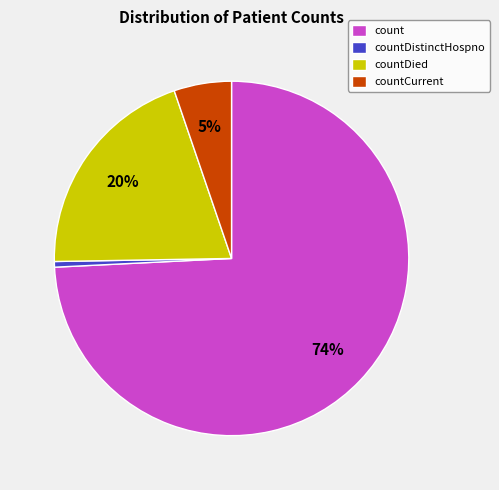

The count slice represents 83% of the pie. True or false?

False